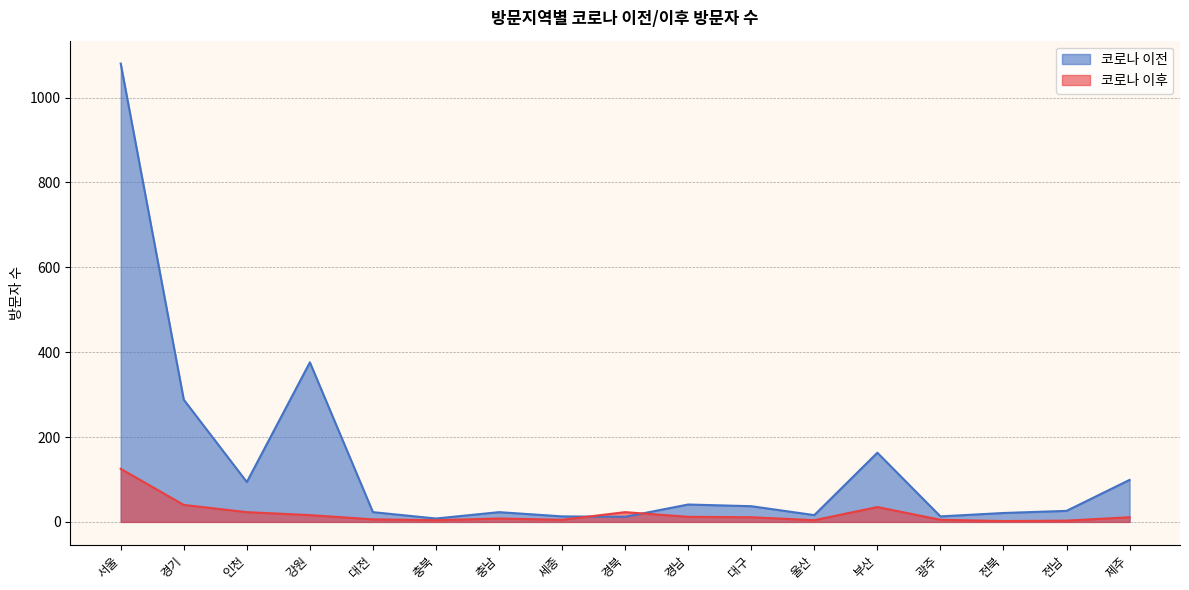

True or false: 코로나 이전 and 코로나 이후 intersect in this chart.

True